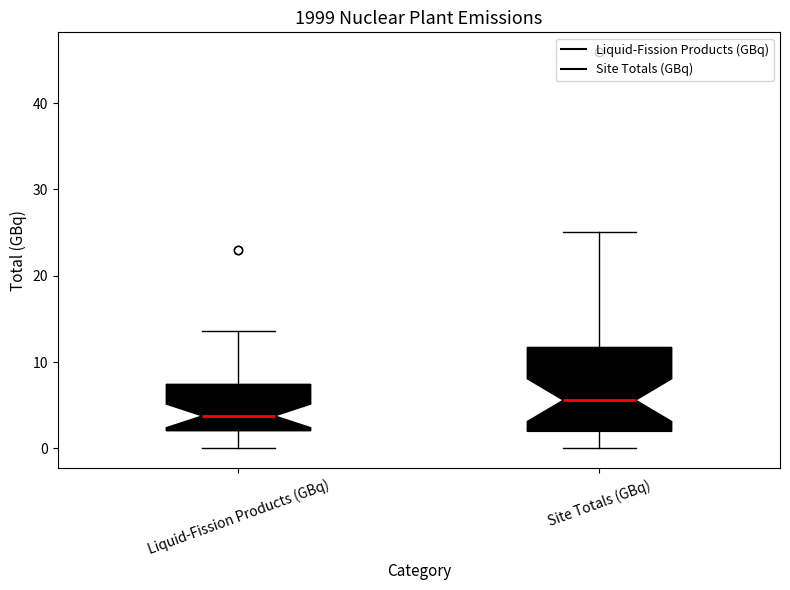

Which box has the highest median line?

Site Totals (GBq)